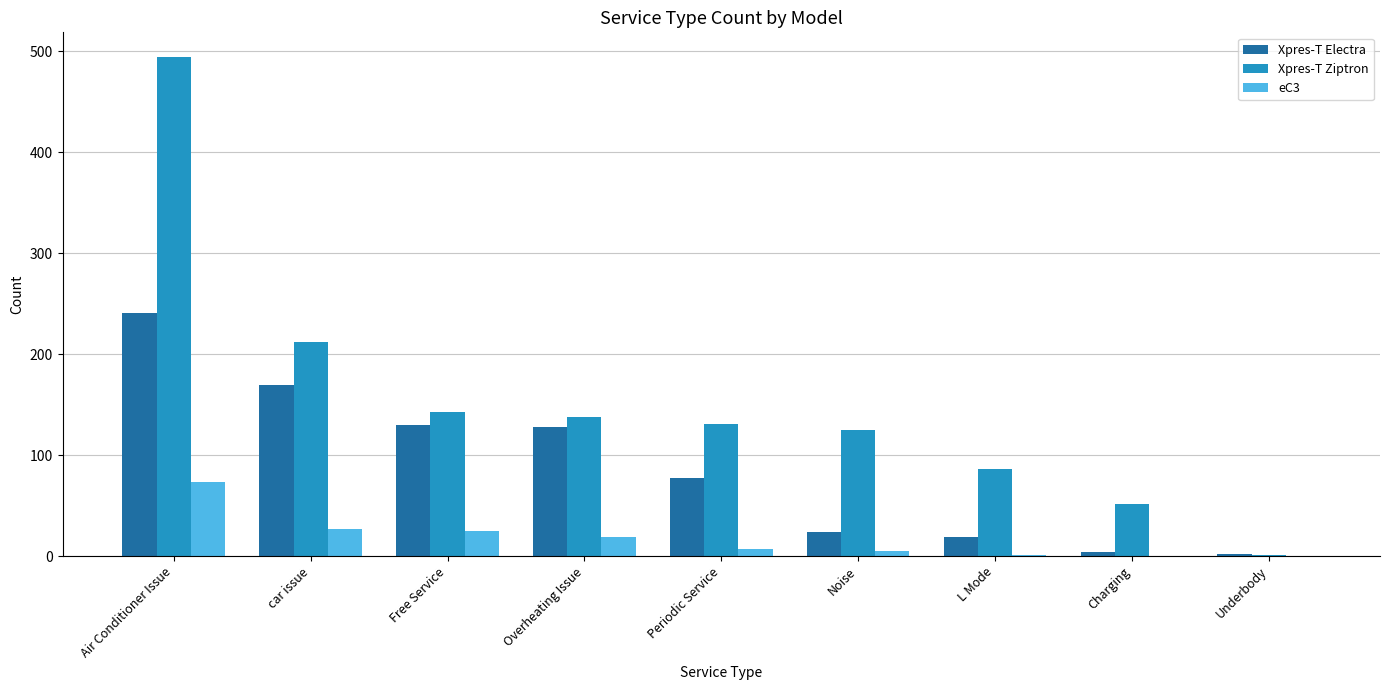

Which series has the largest total across all categories?

Xpres-T Ziptron